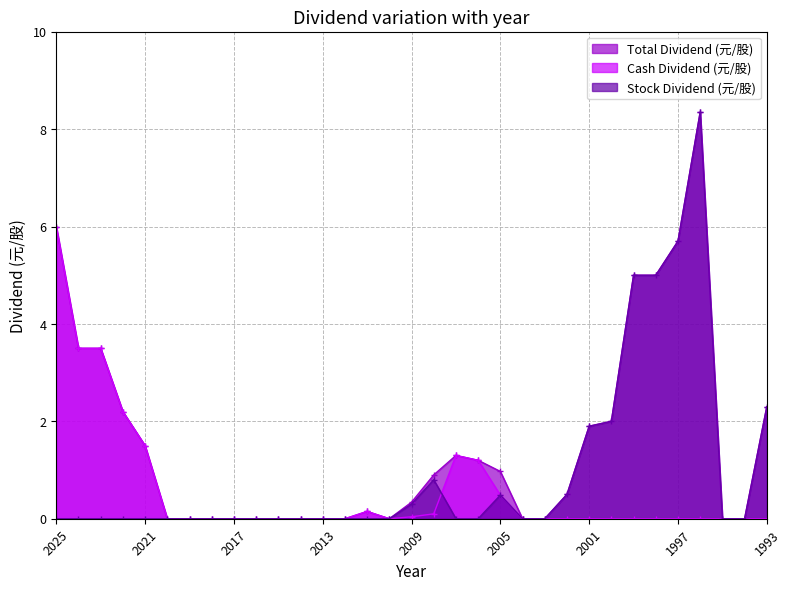

What is the greatest value displayed?

8.3